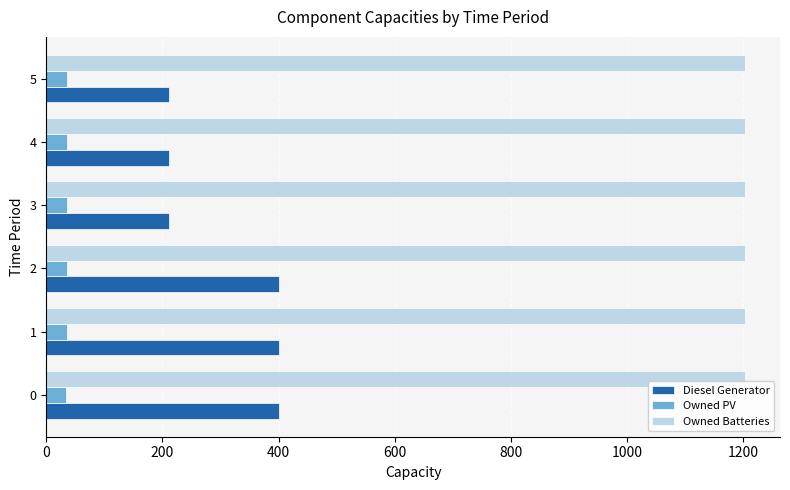

List the series in order of their overall mean, lowest first.

Owned PV, Diesel Generator, Owned Batteries